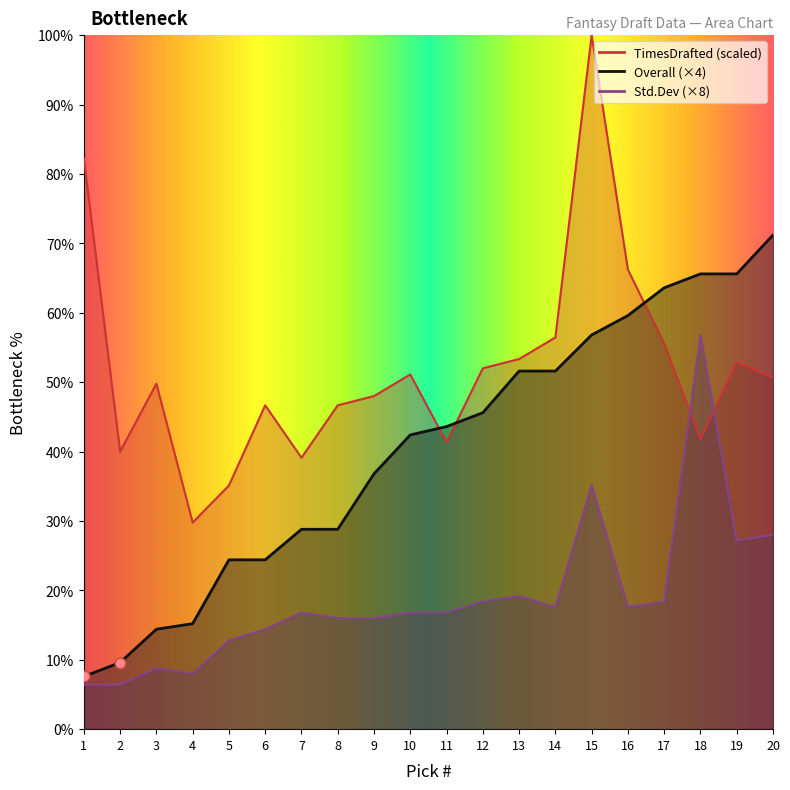

At how many categories does at least one series exceed 78?

2